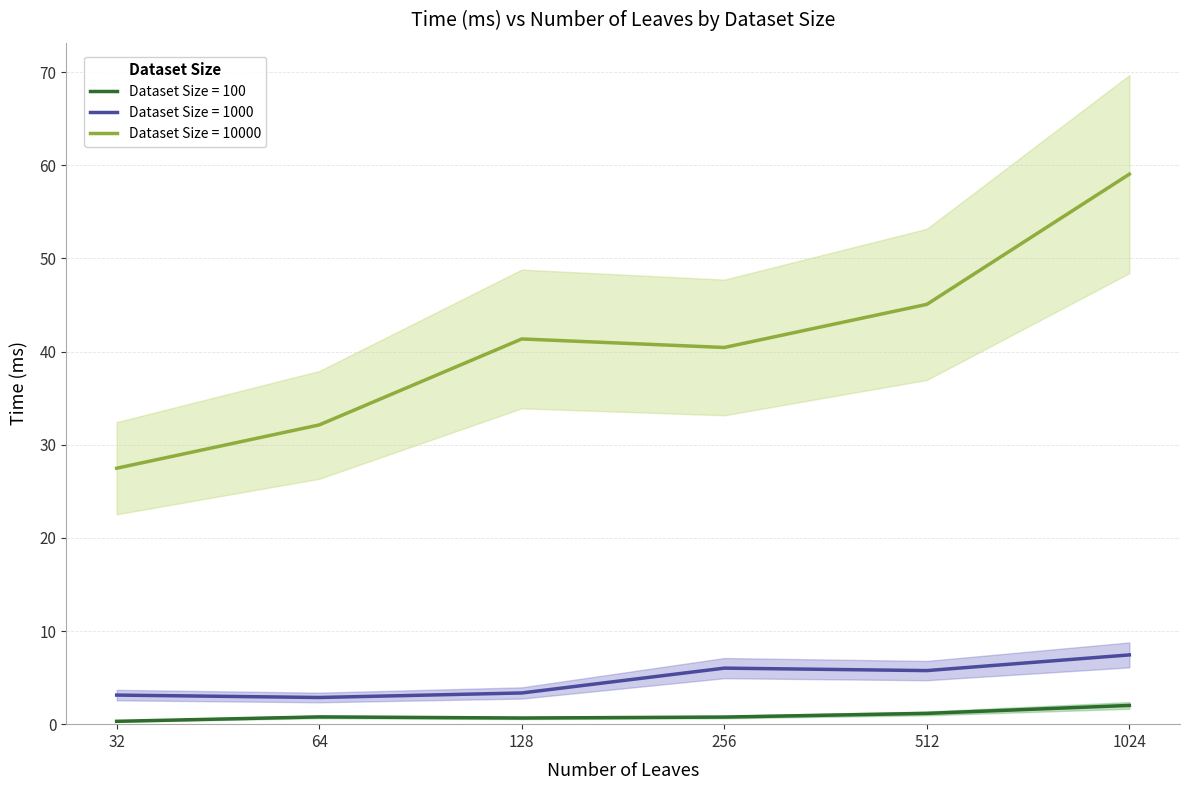

True or false: Dataset Size = 1000 has a value of 2.7 at 256.

False